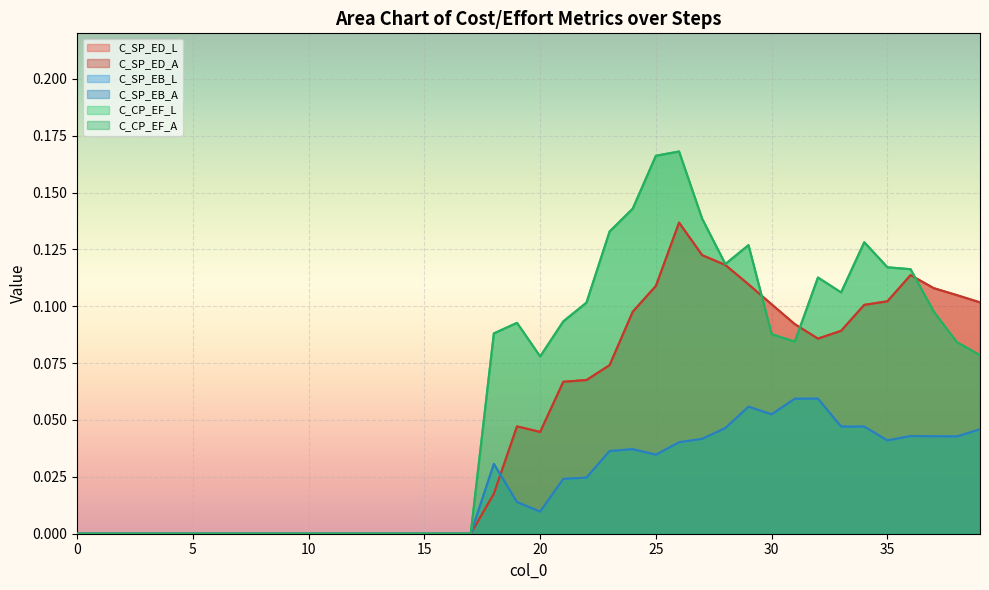

Which category has the highest value across all series?

26